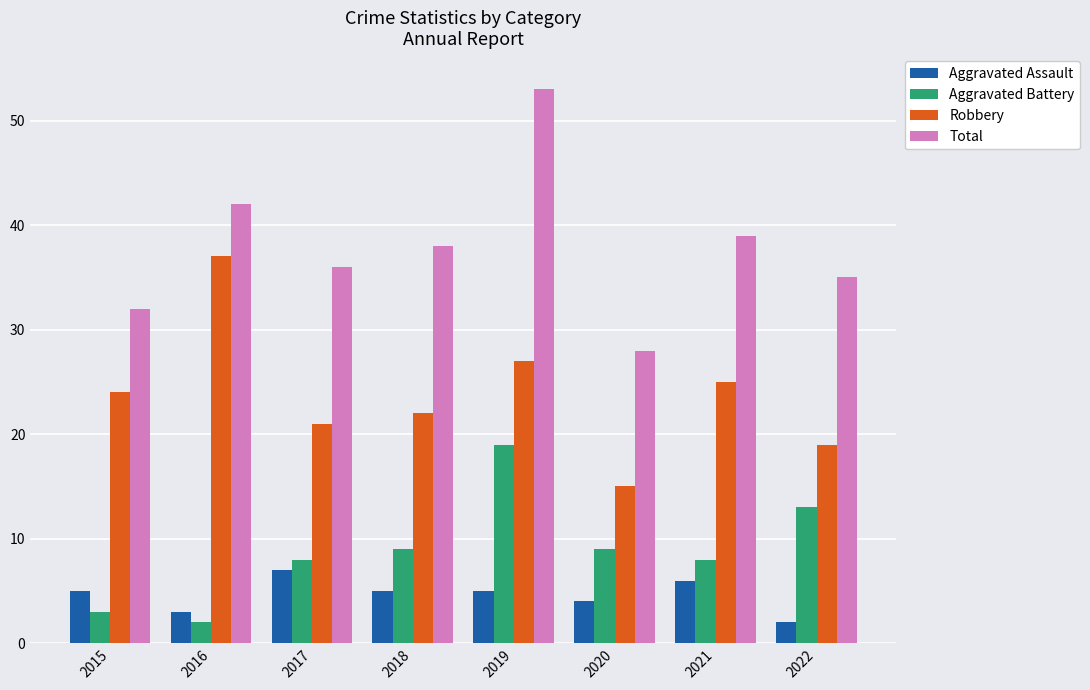

Which series has the widest spread of values?

Total